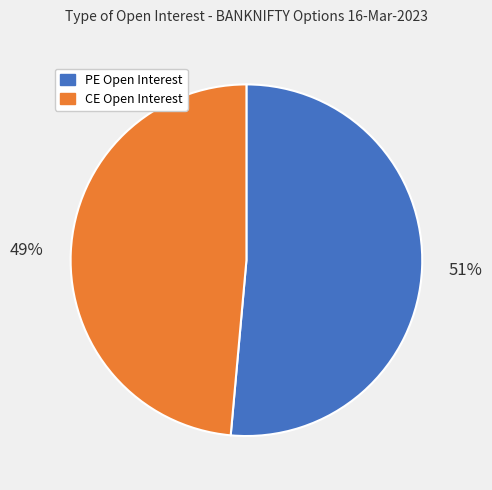

Count the number of slices in the pie.

2